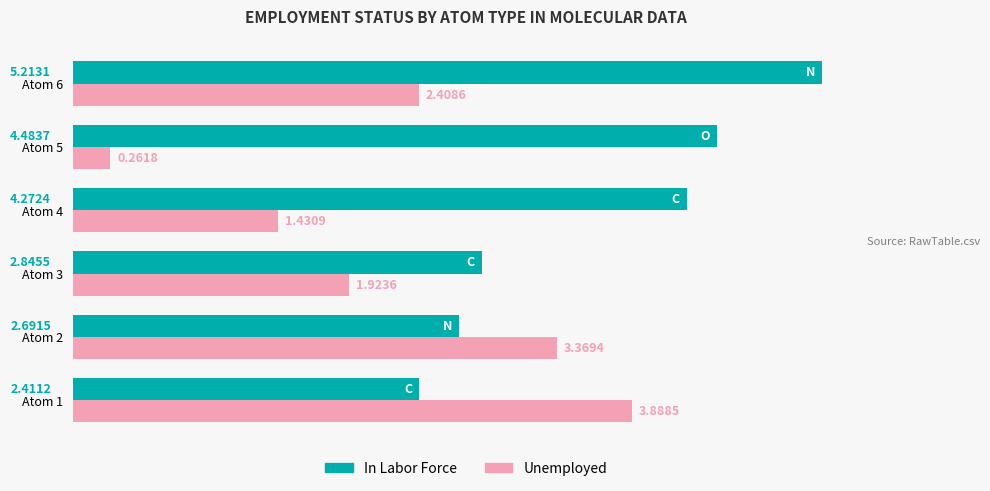

What is the difference between the In Labor Force values at Atom 6 and Atom 4?

0.9